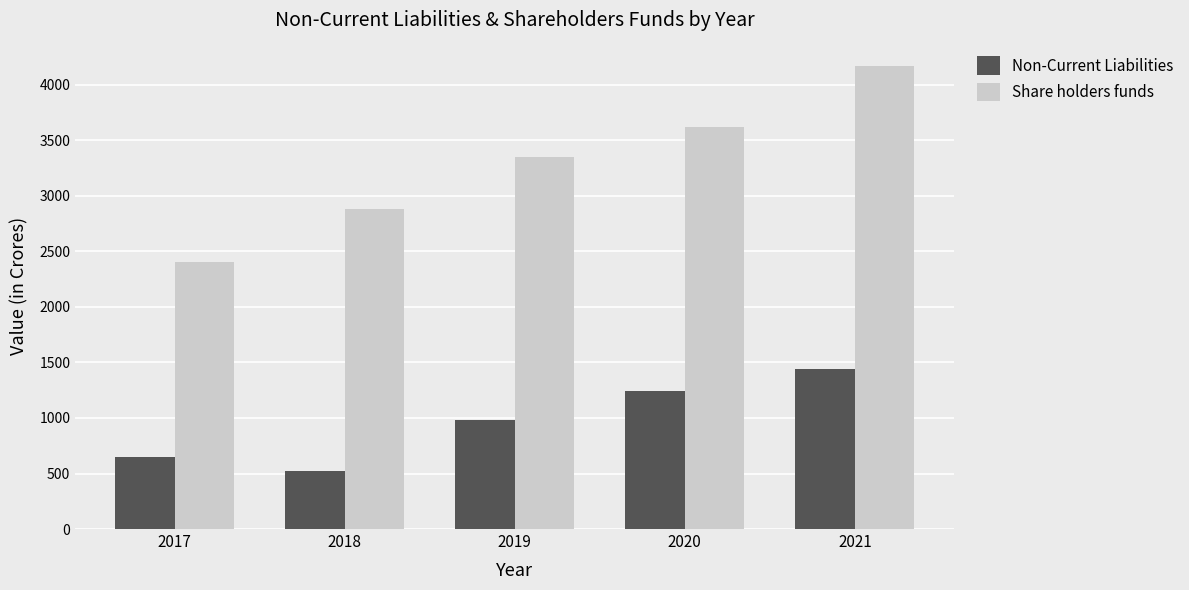

List the series in order of their overall mean, lowest first.

Non-Current Liabilities, Share holders funds